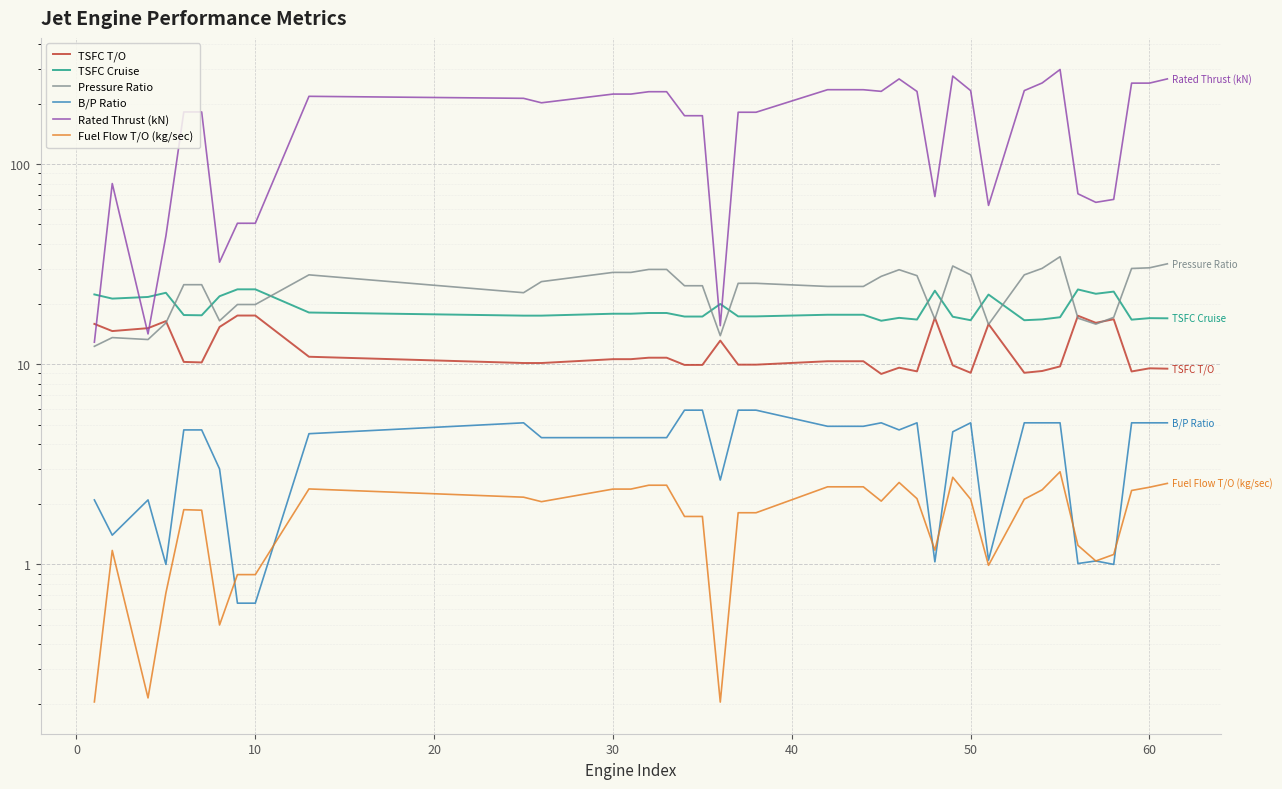

What is the value of the Rated Thrust (kN) point at the 31st from the left?

182.5